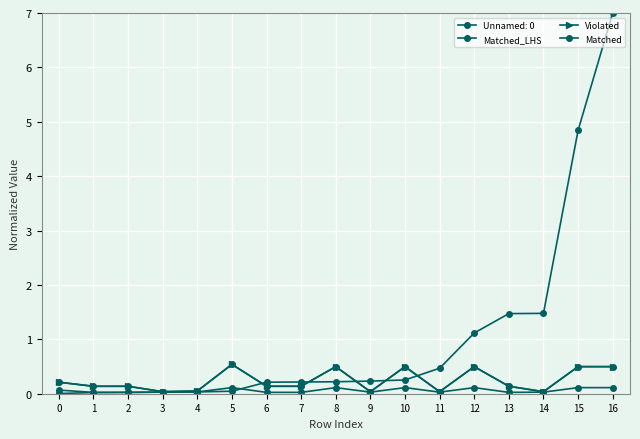

Is this an area chart (filled region under the line)?

No